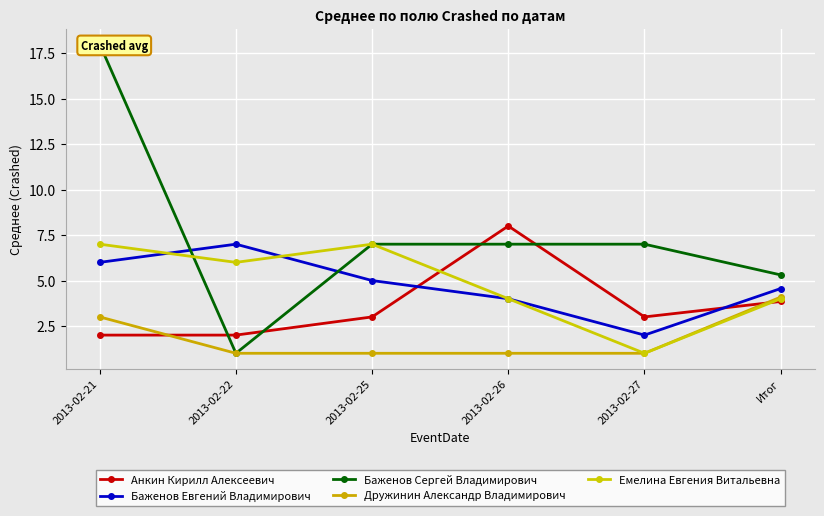

Is this an area chart (filled region under the line)?

No